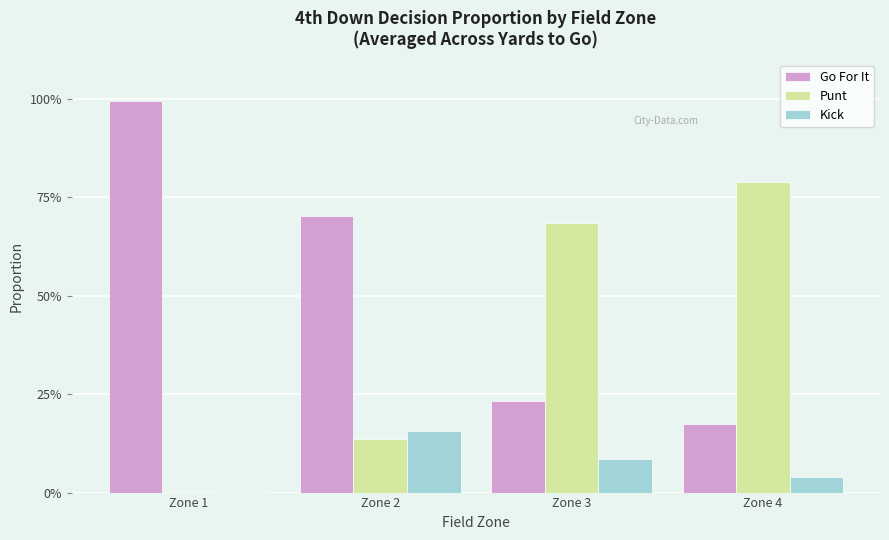

Reading right to left, extract all data points from this chart.

Go For It: Zone 4=0.2	Zone 3=0.2	Zone 2=0.7	Zone 1=1.0
Punt: Zone 4=0.8	Zone 3=0.7	Zone 2=0.1	Zone 1=0.0
Kick: Zone 4=0.0	Zone 3=0.1	Zone 2=0.2	Zone 1=0.0